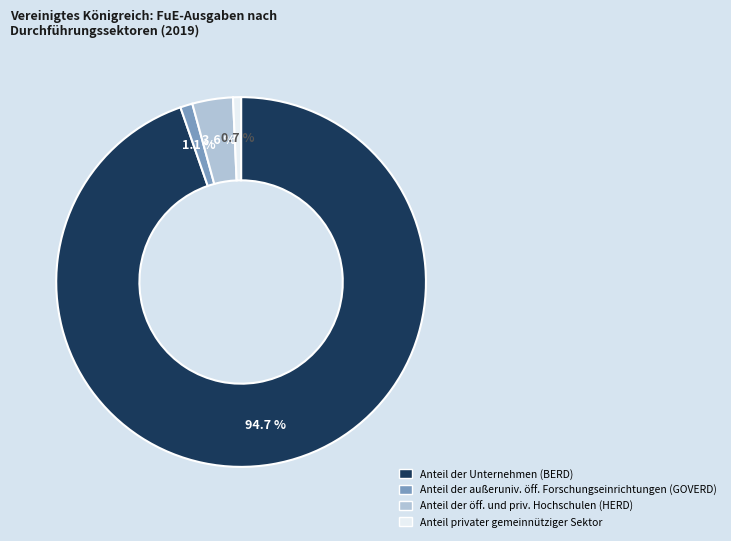

Is there any slice that represents more than half of the pie?

Yes